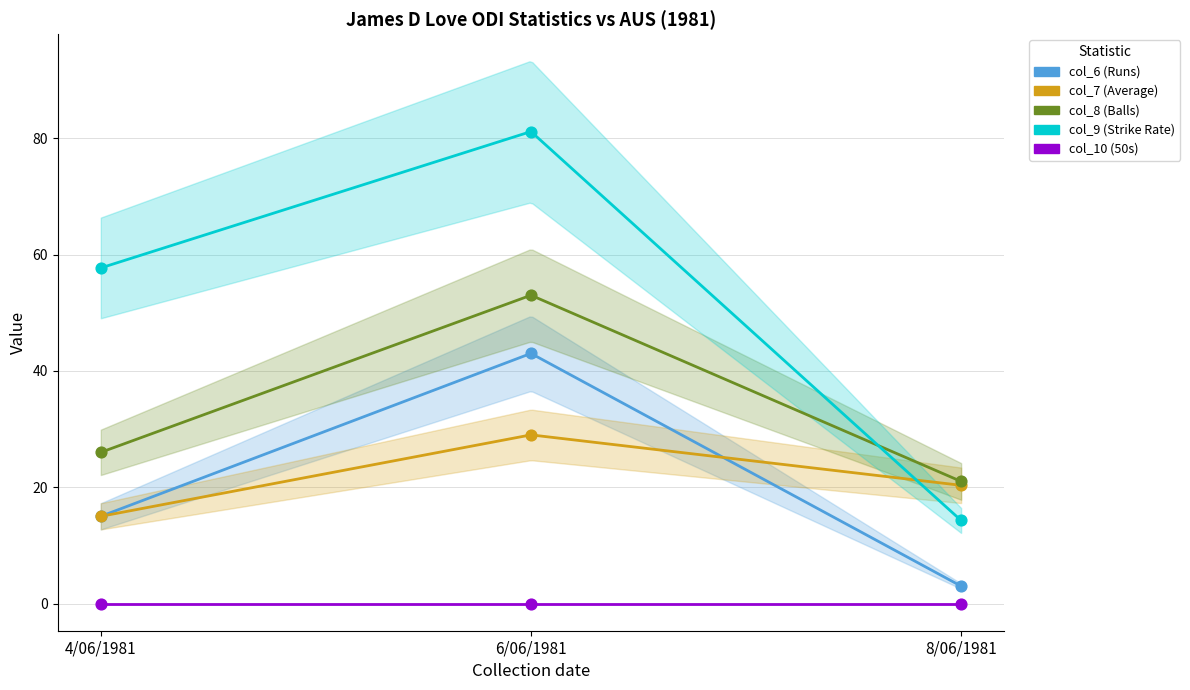

In the col_8 (Balls) series, what Y value is closest to 37?

26.0